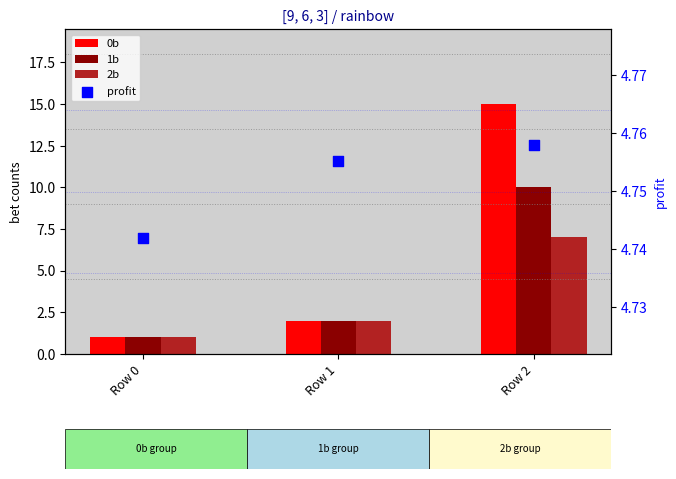

Is the value of 1b at Row 2 greater than the value of 2b at Row 2?

Yes